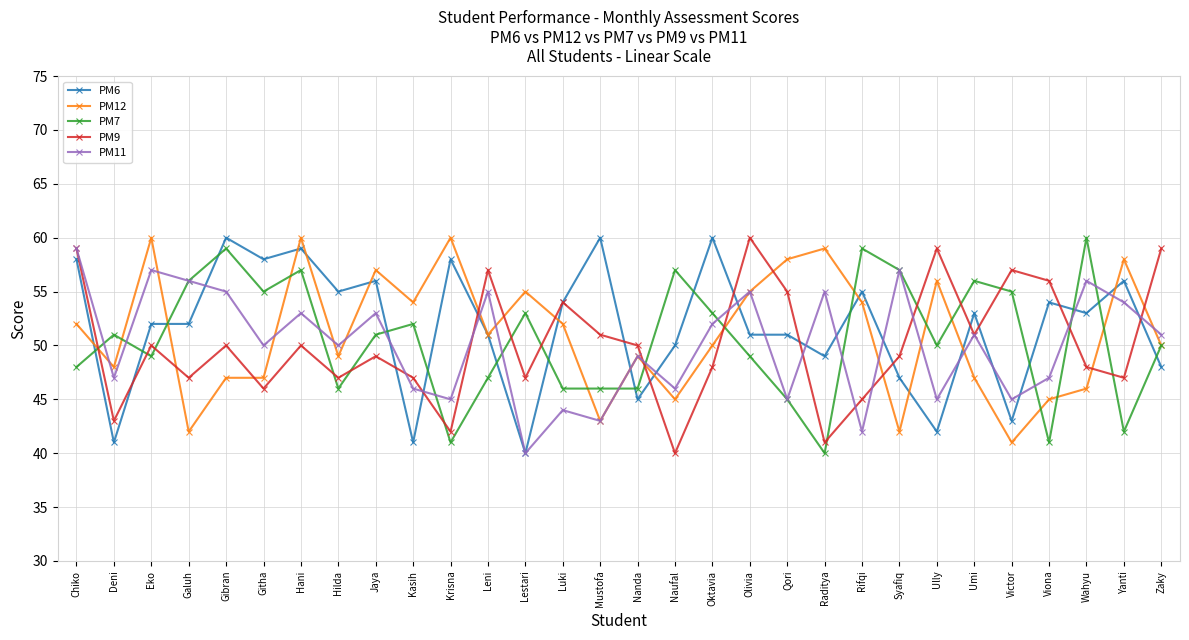

The PM6 series shows 51 at Qori. True or false?

True